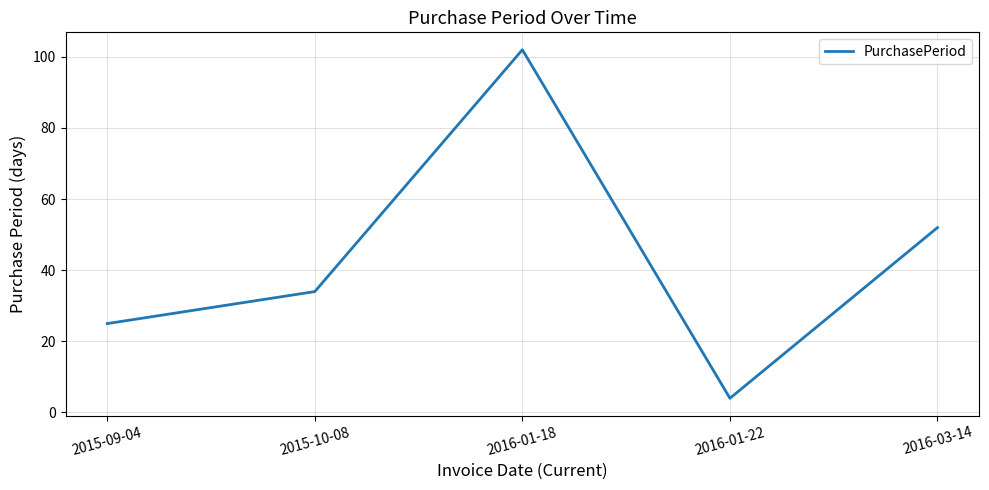

True or false: the data shows 46 at 2015-10-08.

False